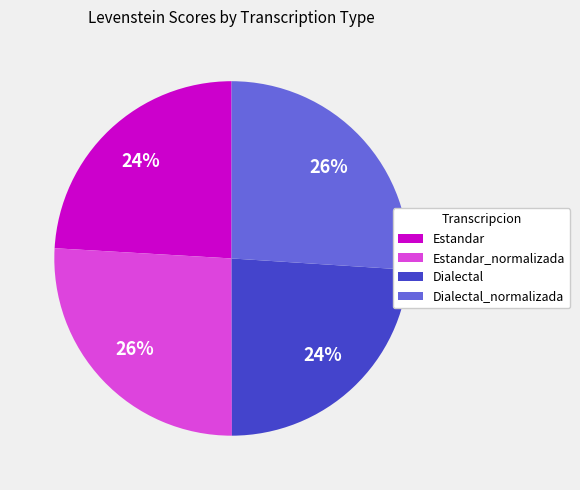

To the nearest percent, what is the combined percentage of Estandar and Estandar_normalizada?

50%